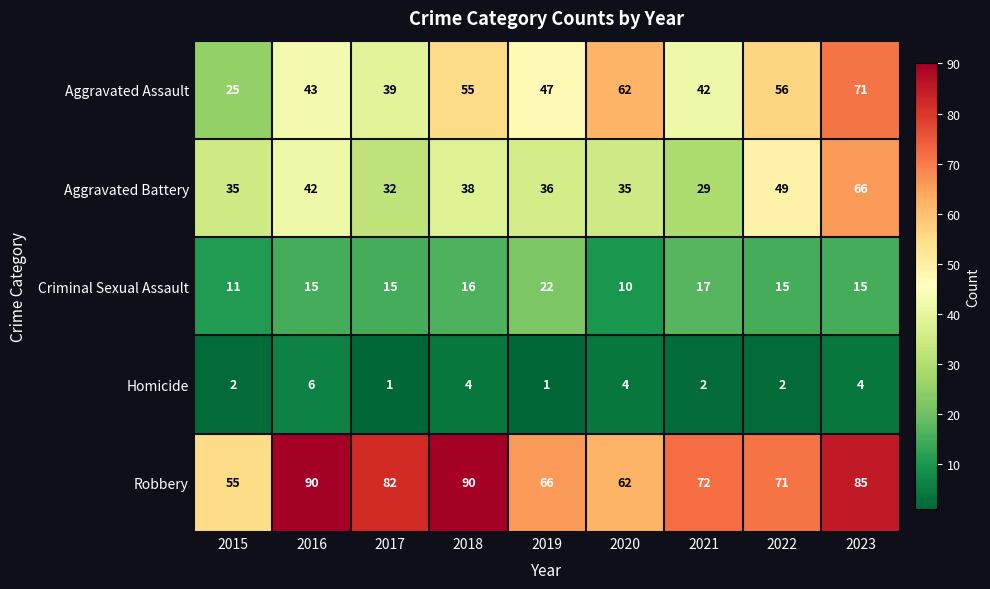

True or false: Robbery has a value of 72 at 2021.

True